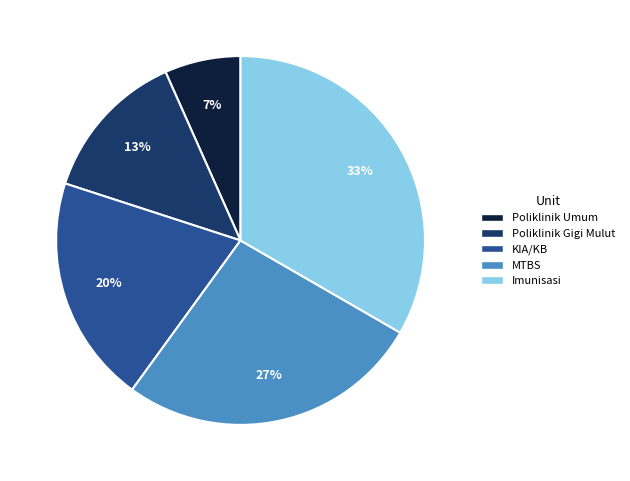

What percentage is the Poliklinik Gigi Mulut slice, to the nearest percent?

13%